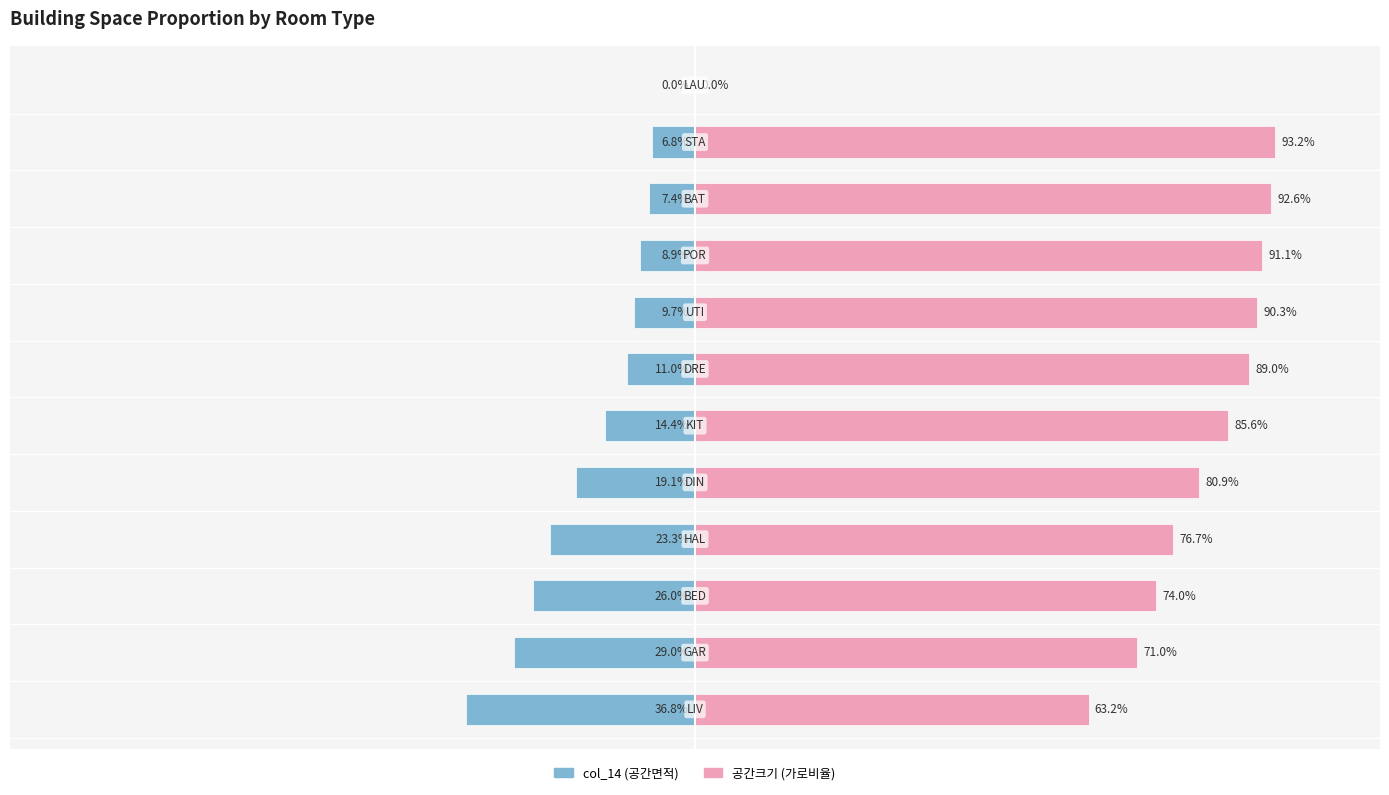

Which series has the largest total across all categories?

공간크기 (가로비율)